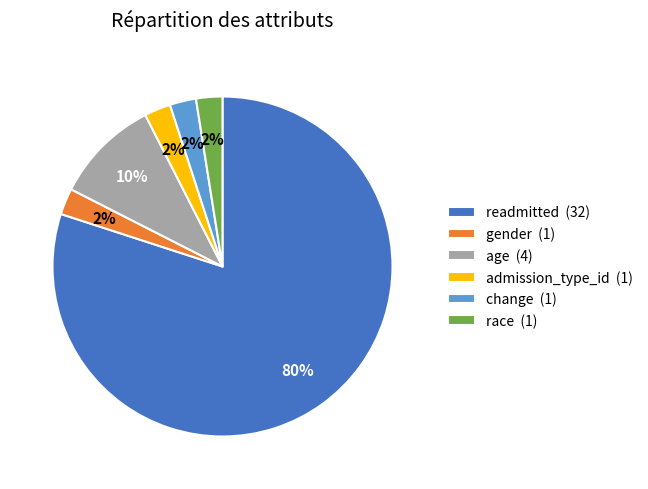

What is the ratio of the value at gender to the value at race?

1.0